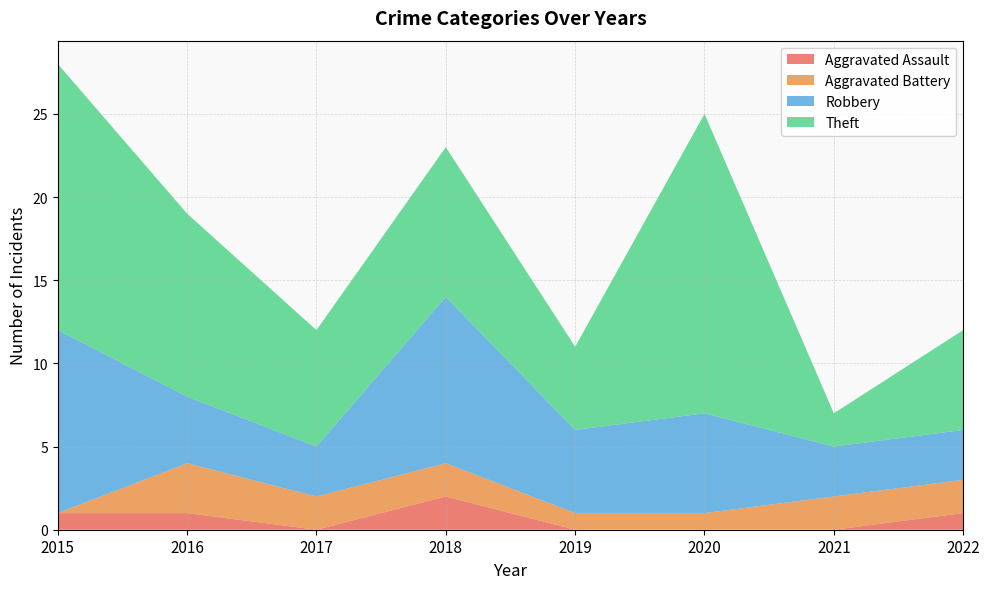

Reading right to left, list all the values displayed in this chart.

Aggravated Assault: 2022=1	2021=0	2020=0	2019=0	2018=2	2017=0	2016=1	2015=1
Aggravated Battery: 2022=2	2021=2	2020=1	2019=1	2018=2	2017=2	2016=3	2015=0
Robbery: 2022=3	2021=3	2020=6	2019=5	2018=10	2017=3	2016=4	2015=11
Theft: 2022=6	2021=2	2020=18	2019=5	2018=9	2017=7	2016=11	2015=16